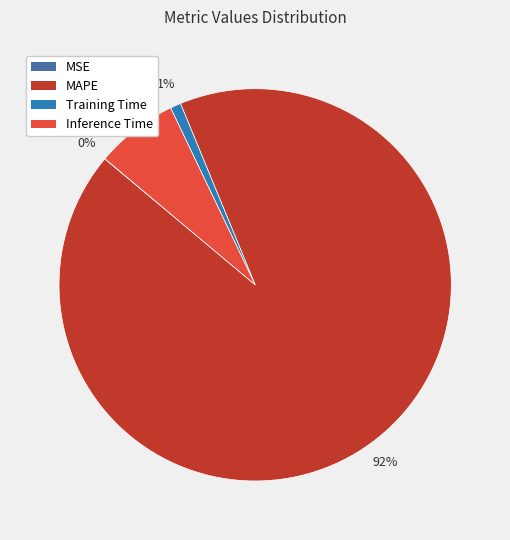

To the nearest percent, what is the difference between the largest and smallest slice percentages?

92%